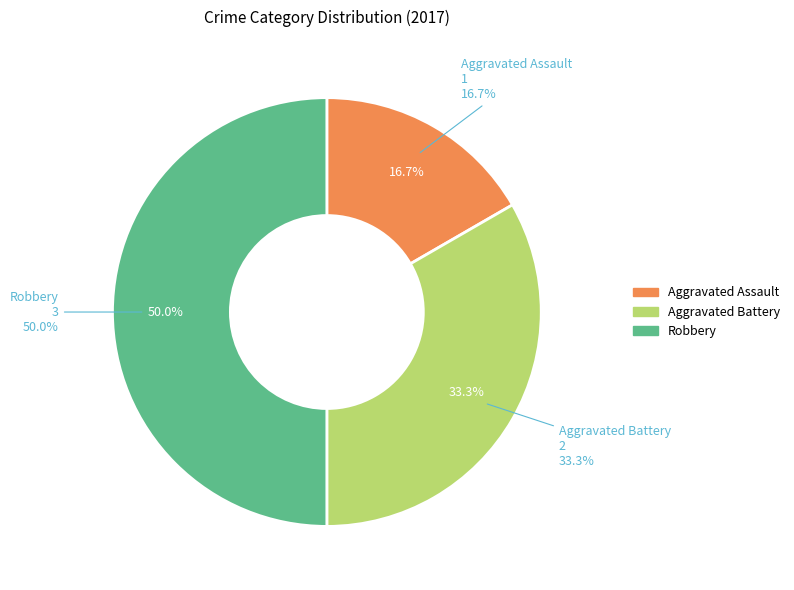

What is the largest slice in the pie chart?

Robbery